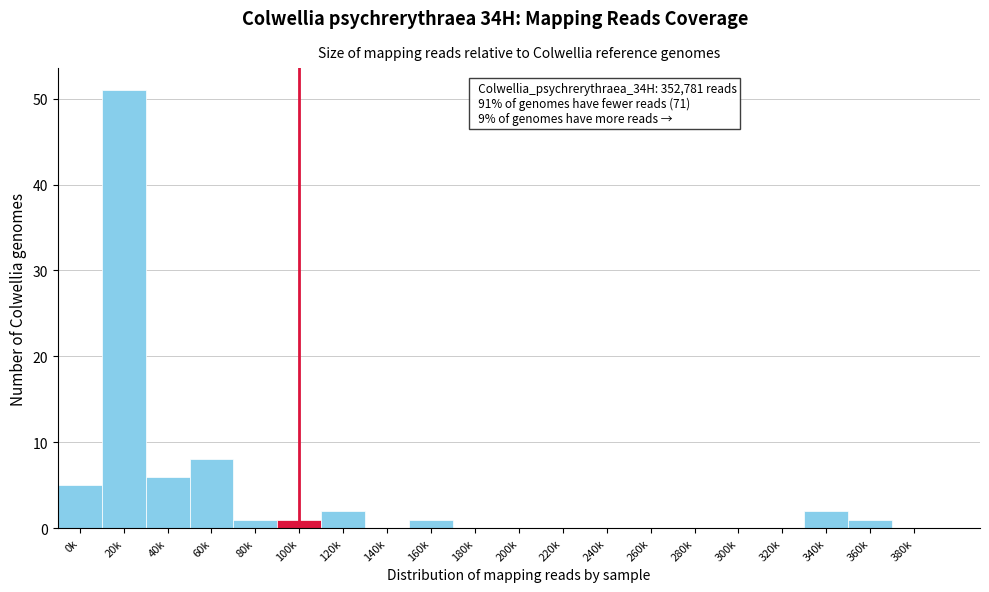

Reading right to left, what are all the values shown in this chart?

380k=0	360k=1	340k=2	320k=0	300k=0	280k=0	260k=0	240k=0	220k=0	200k=0	180k=0	160k=1	140k=0	120k=2	100k=1	80k=1	60k=8	40k=6	20k=51	0k=5